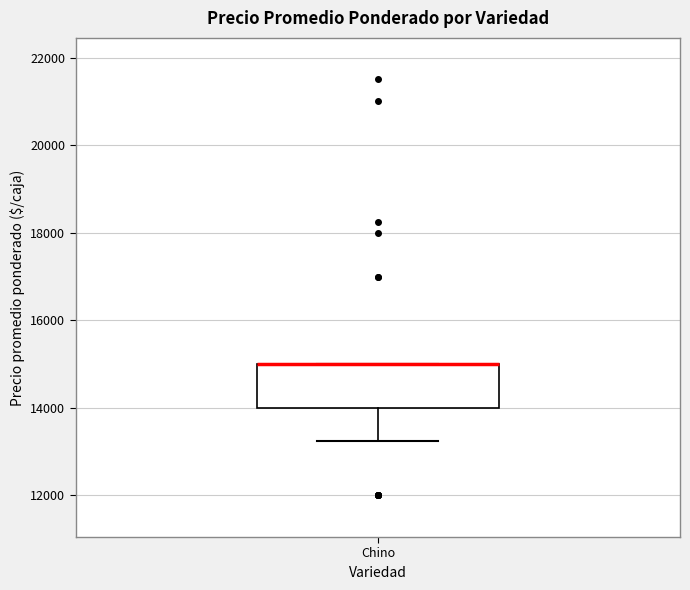

Read this box plot against the y-axis: the position of the median line, the range covered by the box, and the ends of both whiskers. The values are not printed on the chart, so give them approximately, as read against the axis.

median 15000 (drawn on the box's upper edge), box 14000 to 15000, whiskers 13200 to 15000